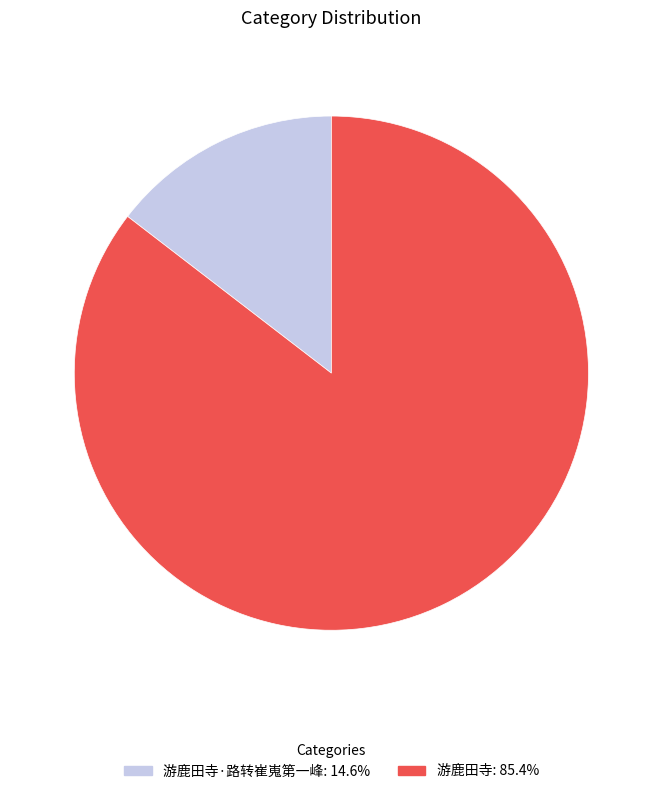

Do 游鹿田寺: 85.4% and 游鹿田寺·路转崔嵬第一峰: 14.6% together represent more than half of the pie?

Yes